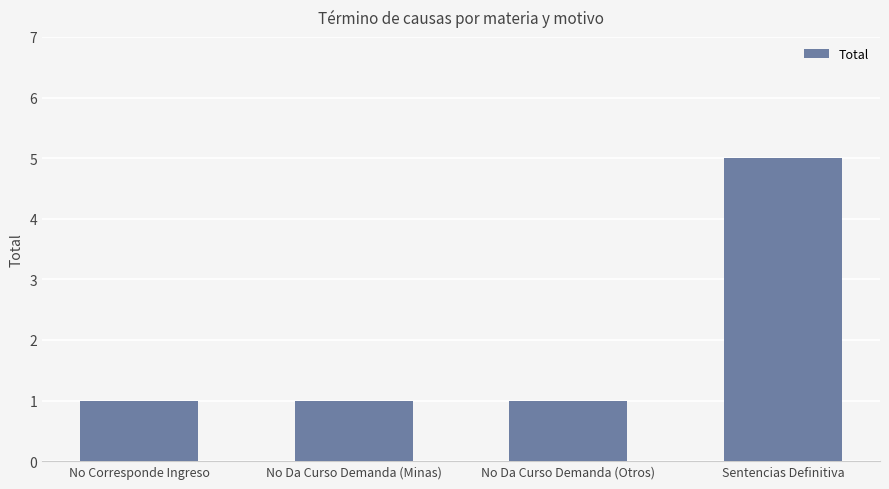

What is the approximate value at No Corresponde Ingreso?

1